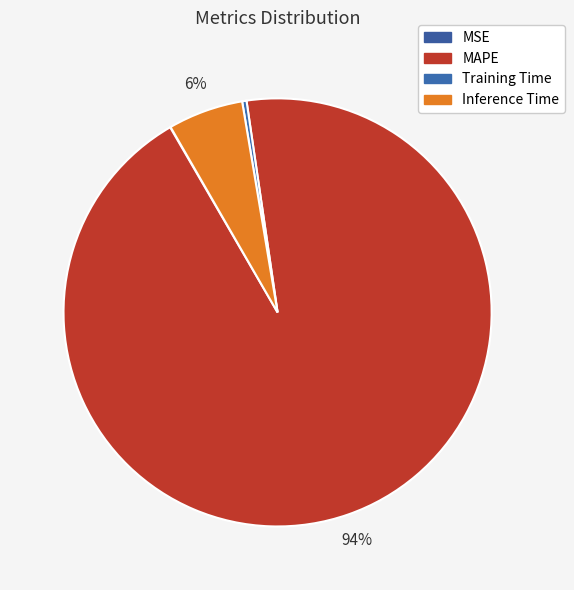

Is it true that Inference Time is 6% of the pie?

True